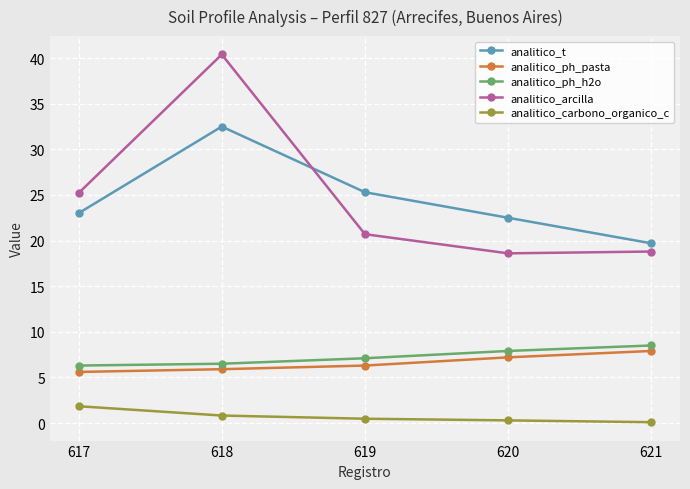

What is the greatest value displayed?

40.4